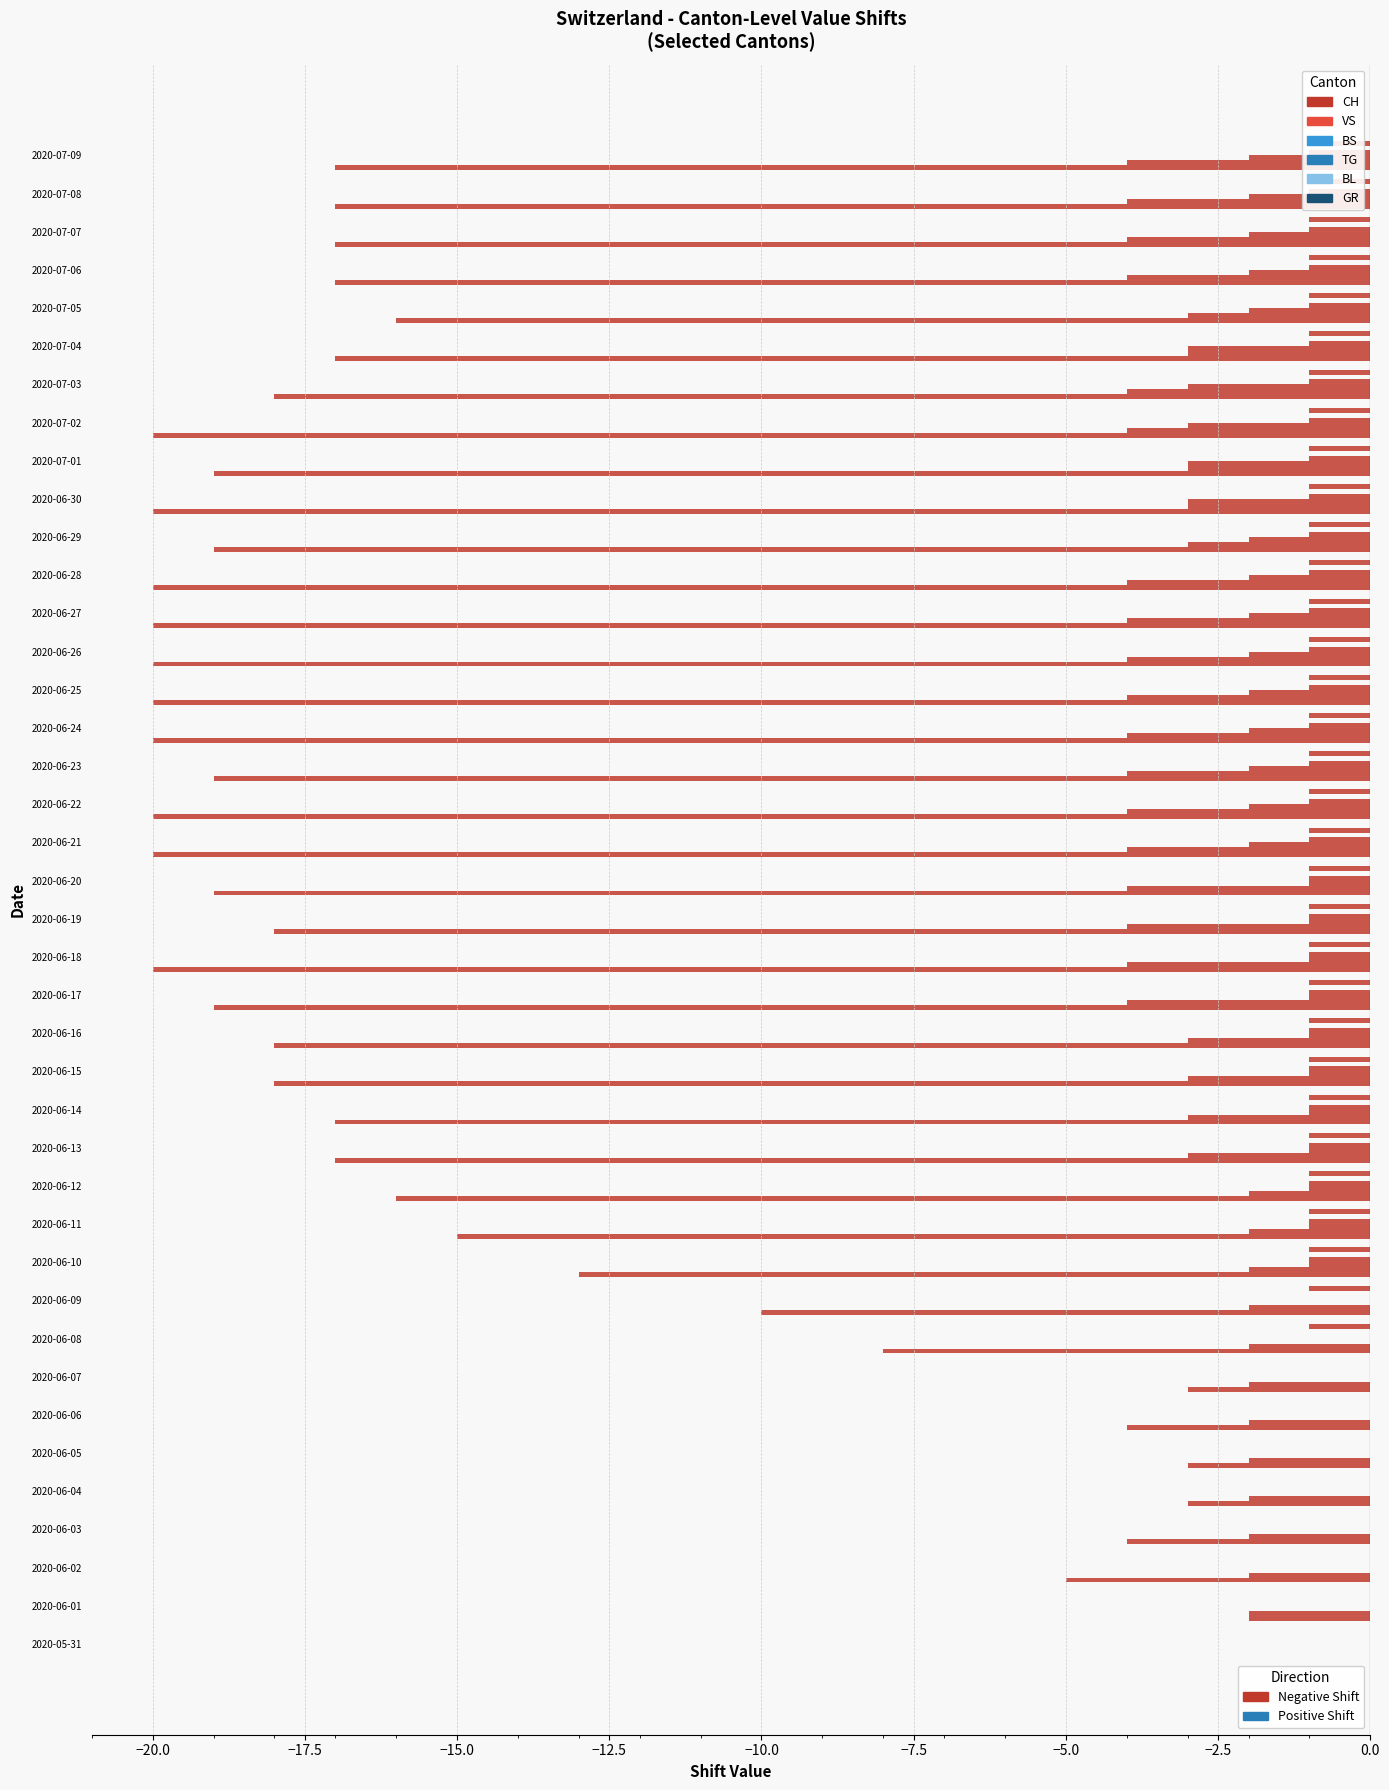

How many distinct data groups are displayed?

6